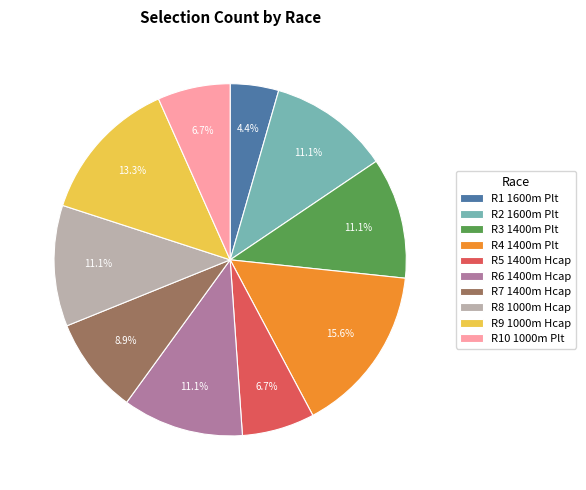

Which category has the smallest portion of the pie?

R1 1600m Plt